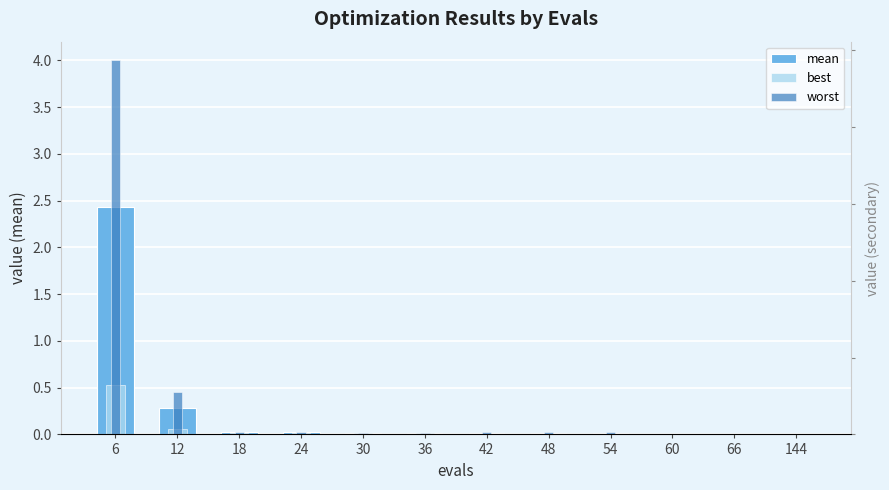

Which category has the highest value across all series?

6